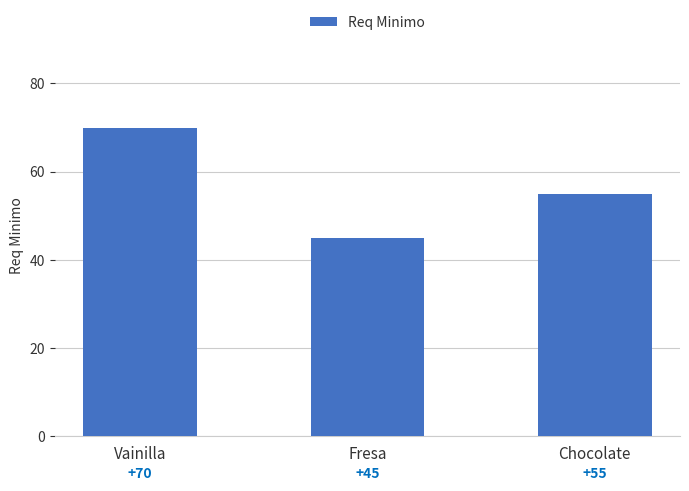

How many values are below 55?

1